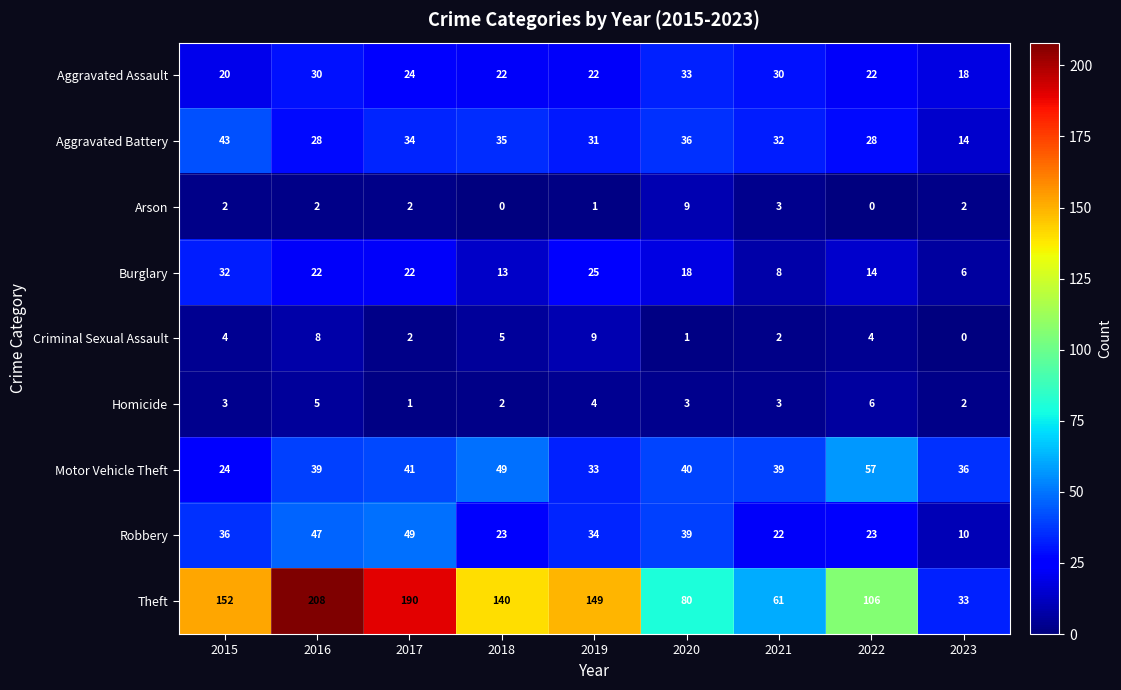

True or false: Aggravated Battery has a value of 47 at 2022.

False